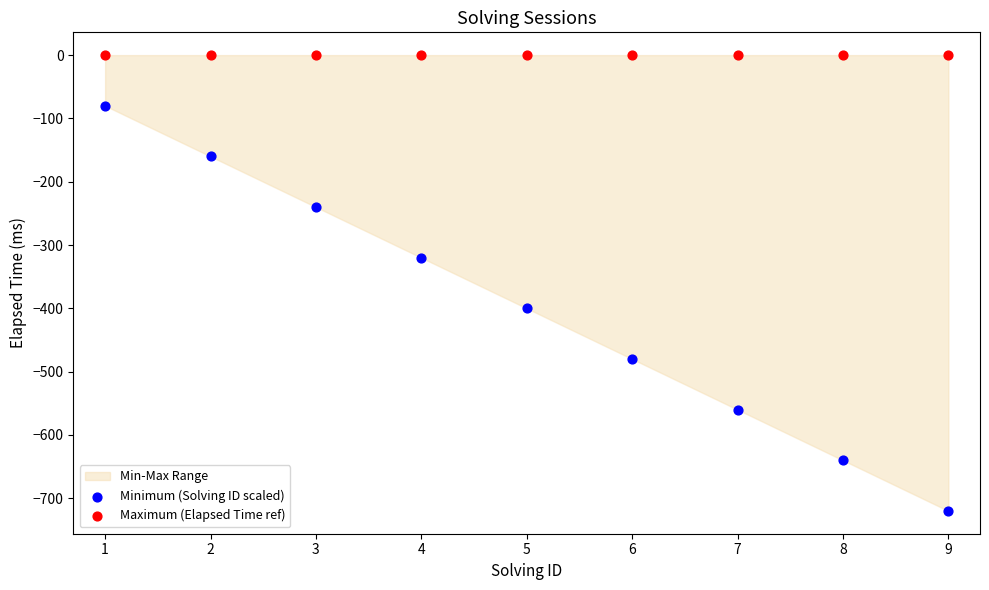

Which series reaches the minimum Y coordinate?

Minimum (Solving ID scaled)